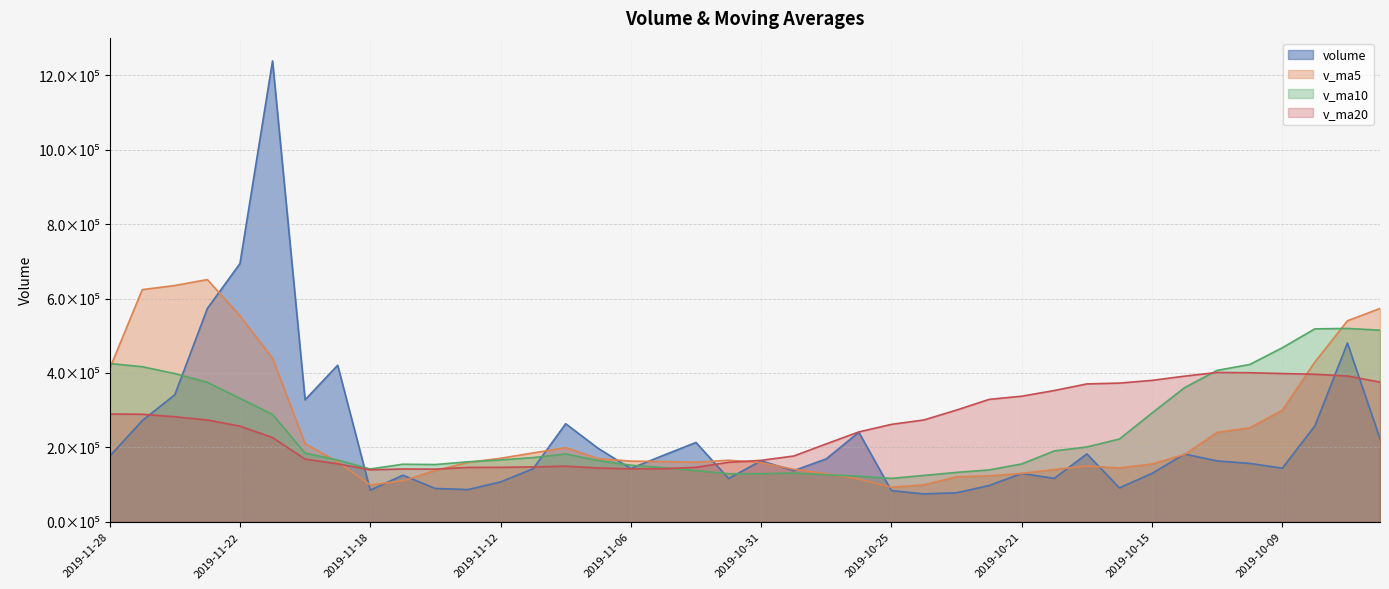

How many intersections are there between volume and v_ma5?

16